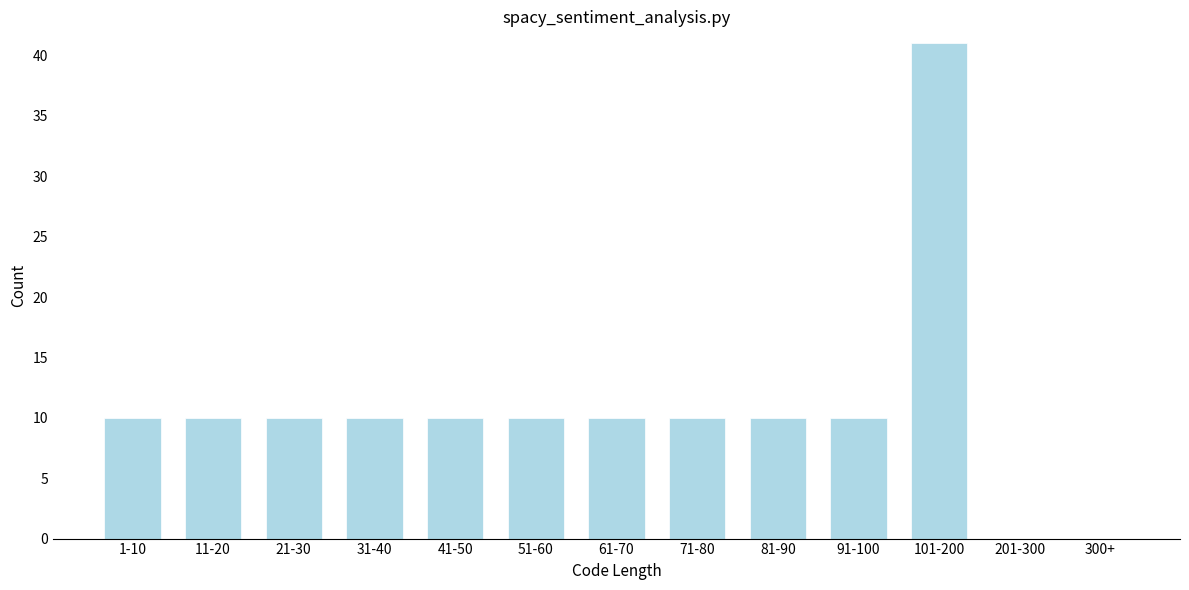

Reading left to right, what are all the values shown in this chart?

1-10=10	11-20=10	21-30=10	31-40=10	41-50=10	51-60=10	61-70=10	71-80=10	81-90=10	91-100=10	101-200=41	201-300=0	300+=0